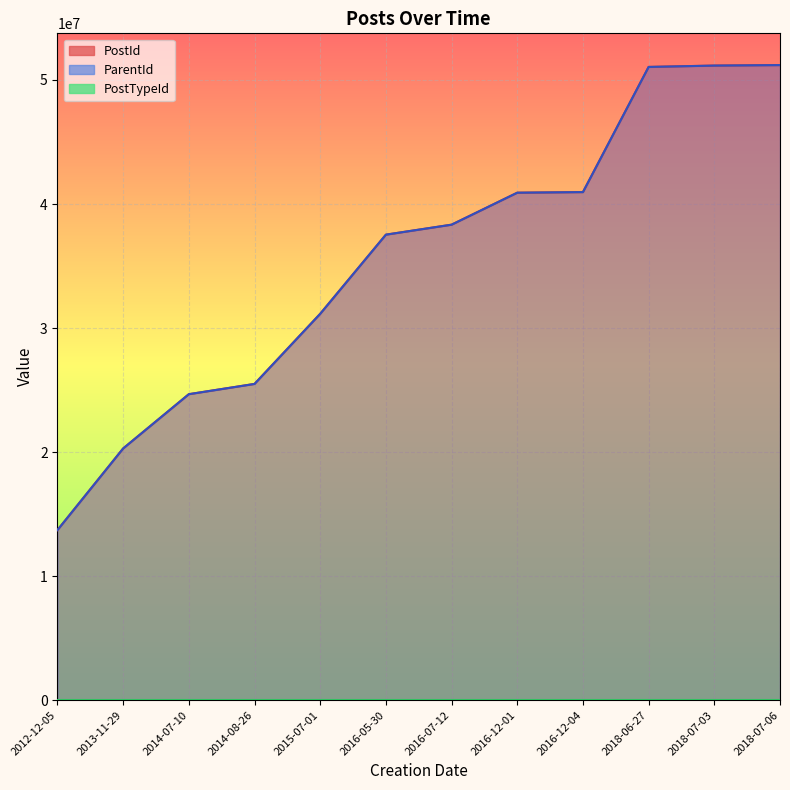

In PostTypeId, how many points are higher than both neighbors (excluding endpoints)?

1